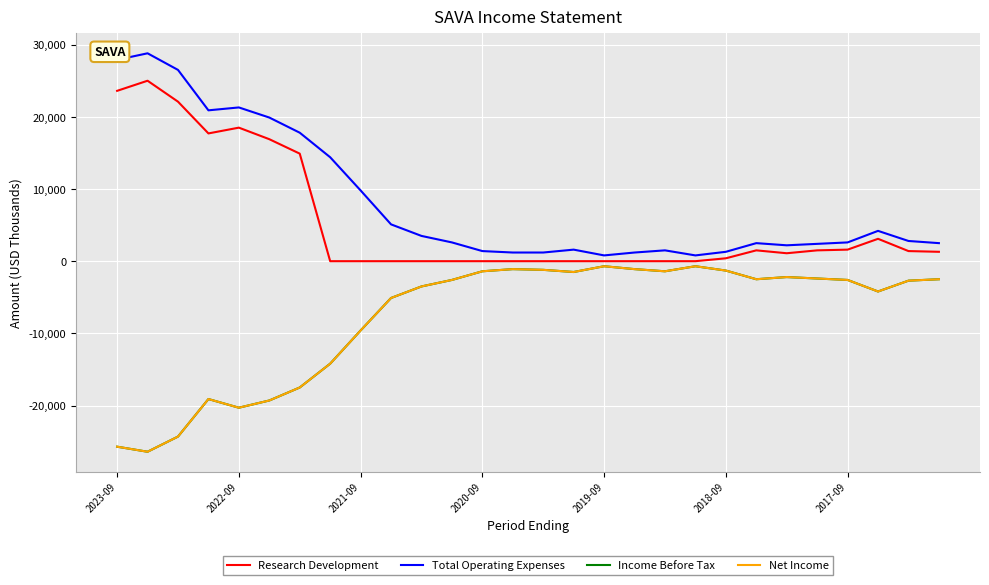

True or false: Net Income and Research Development cross at least once.

False